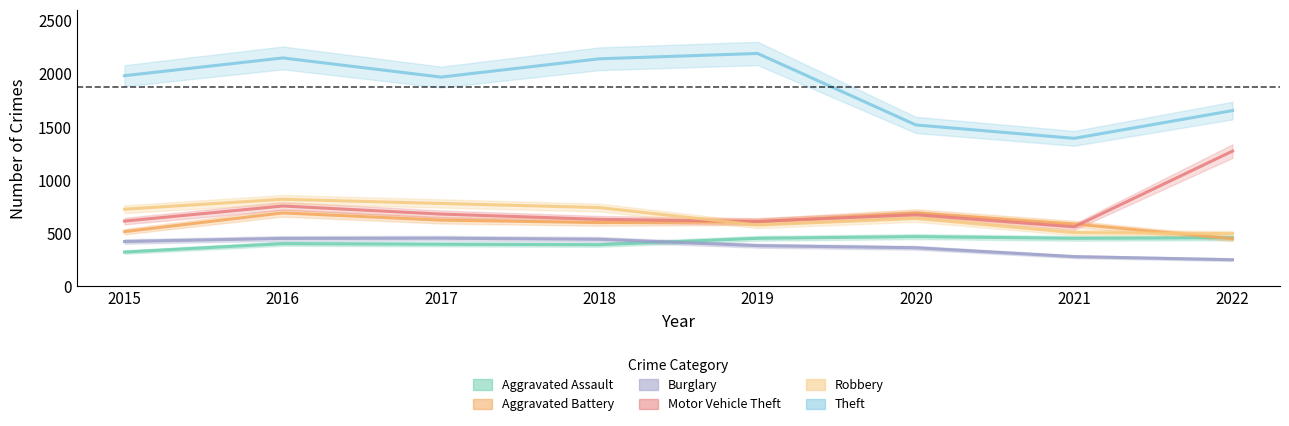

In Aggravated Battery, how many points are higher than both neighbors (excluding endpoints)?

2